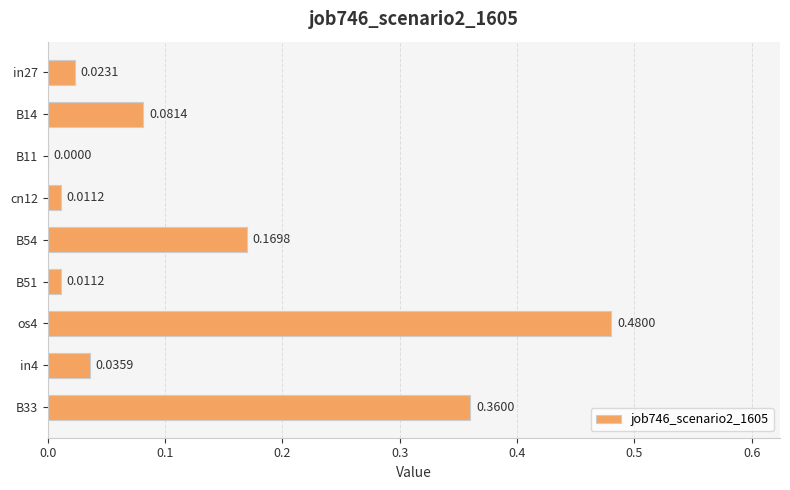

Which has a higher value, os4 or B33?

os4